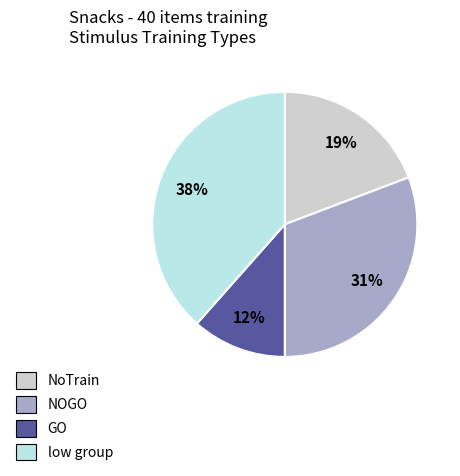

To the nearest percent, what is the average slice percentage?

25%